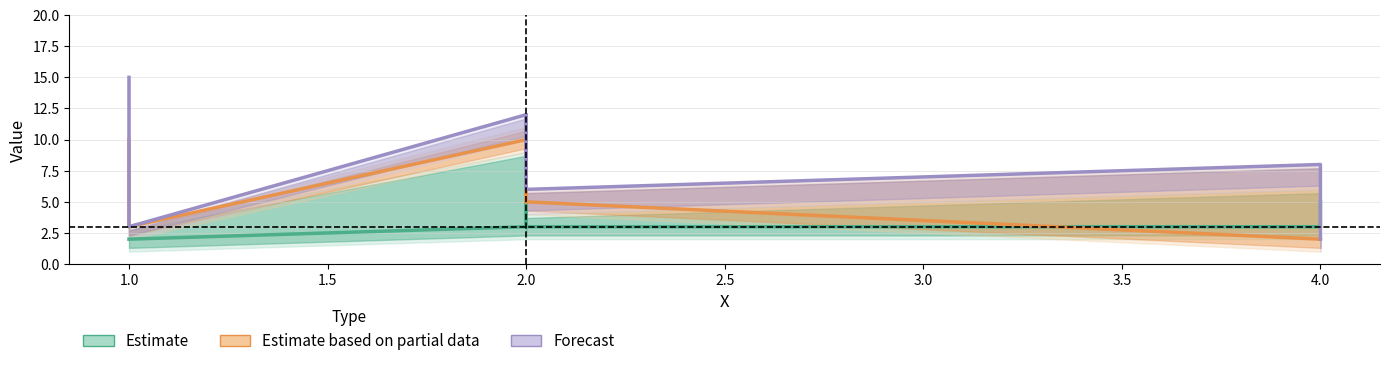

Reading left to right, list all the values displayed in this chart.

Estimate: 2	2	3	3	8	3	3	5
Estimate based on partial data: 10	3	10	5	9	5	2	2
Forecast: 15	3	12	6	12	6	8	2